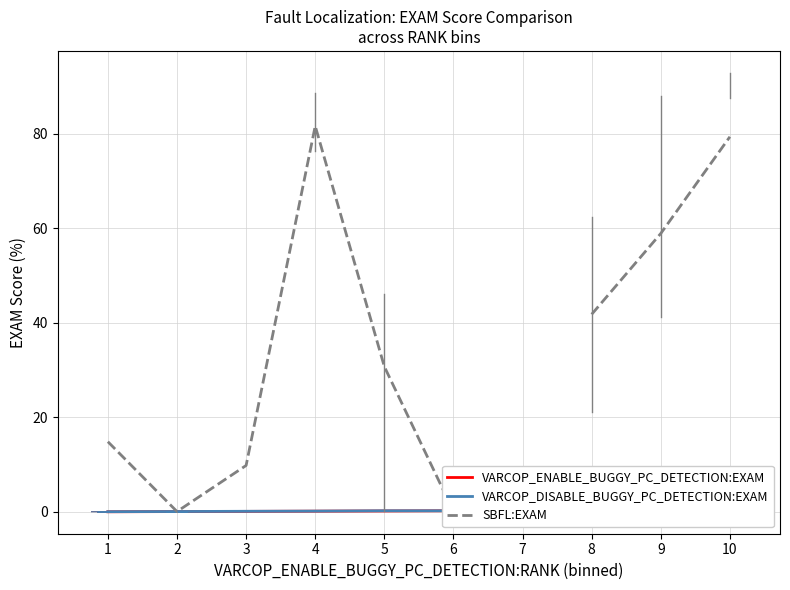

True or false: SBFL:EXAM has more than 2 points higher than both neighbors.

False